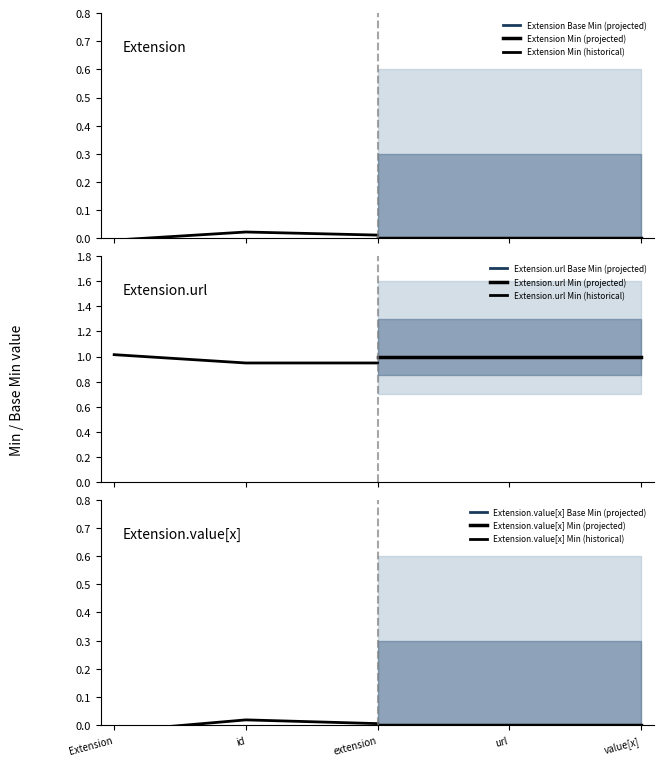

The Extension series shows 0 at Extension.value[x]. True or false?

True